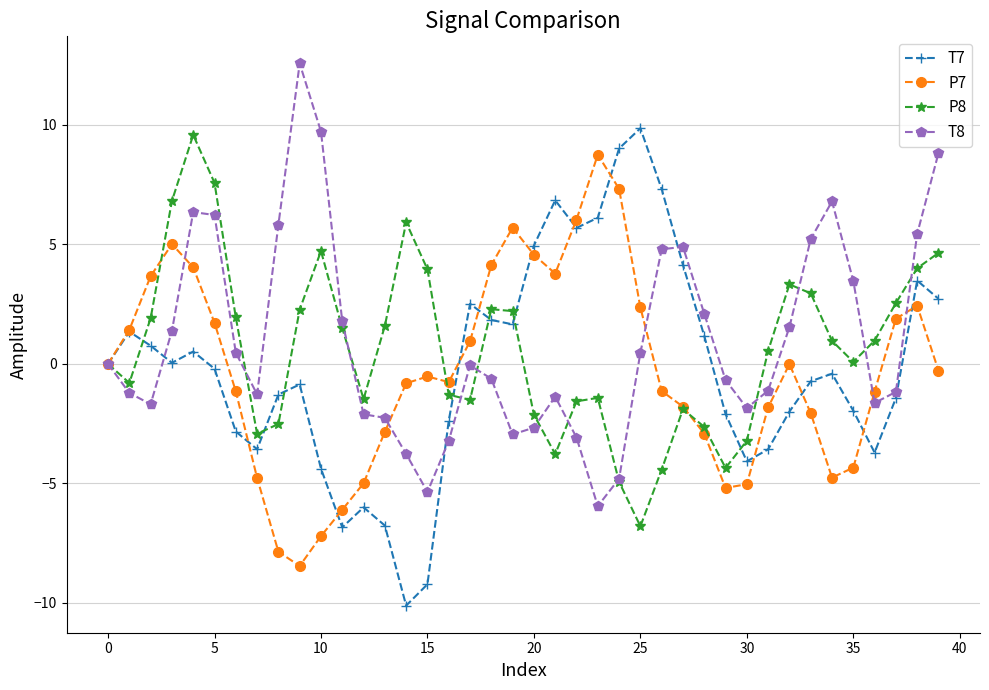

List the series in order of their overall mean, highest first.

T8, P8, T7, P7